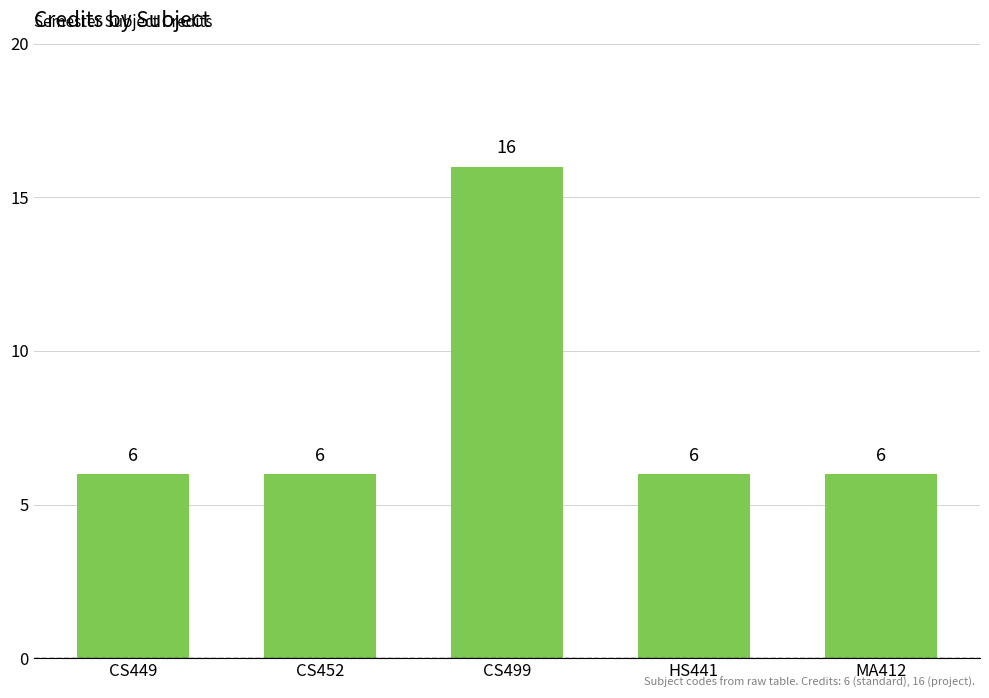

Reading left to right, extract all data points from this chart.

CS449=6	CS452=6	CS499=16	HS441=6	MA412=6